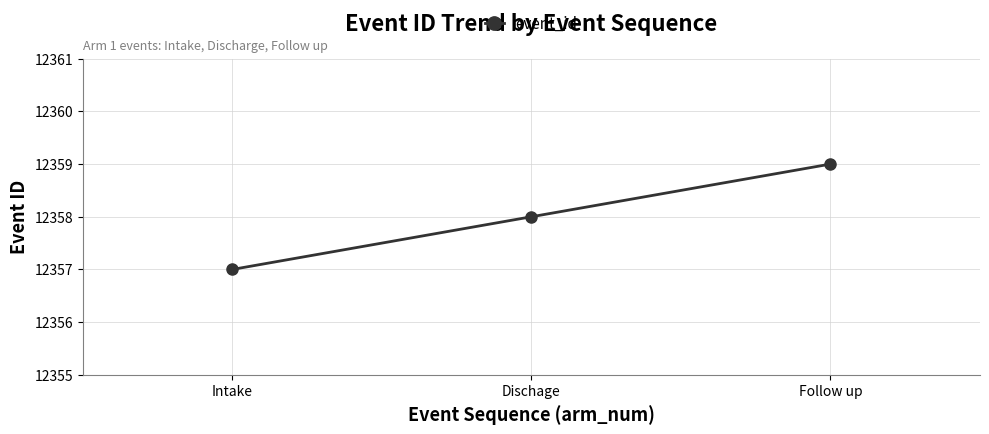

What is the label of the 1st point from the left?

Intake